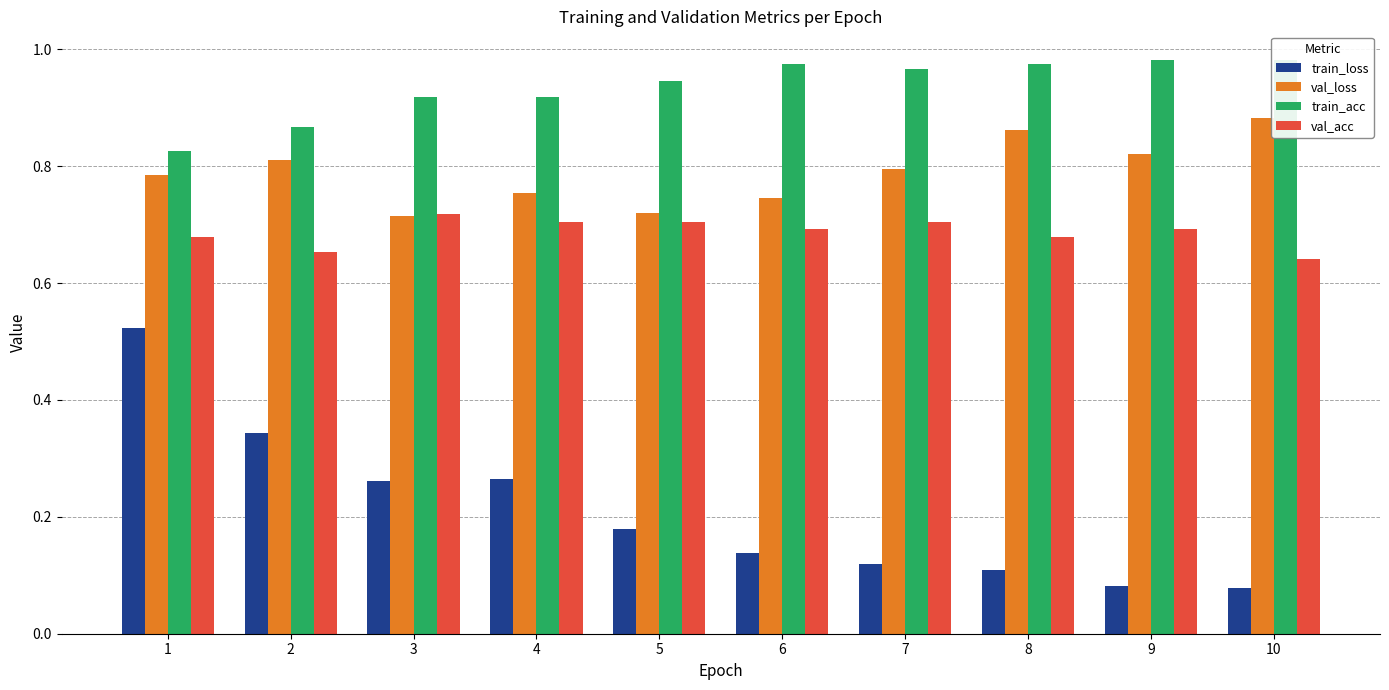

What is the highest value of the val_loss series?

0.9